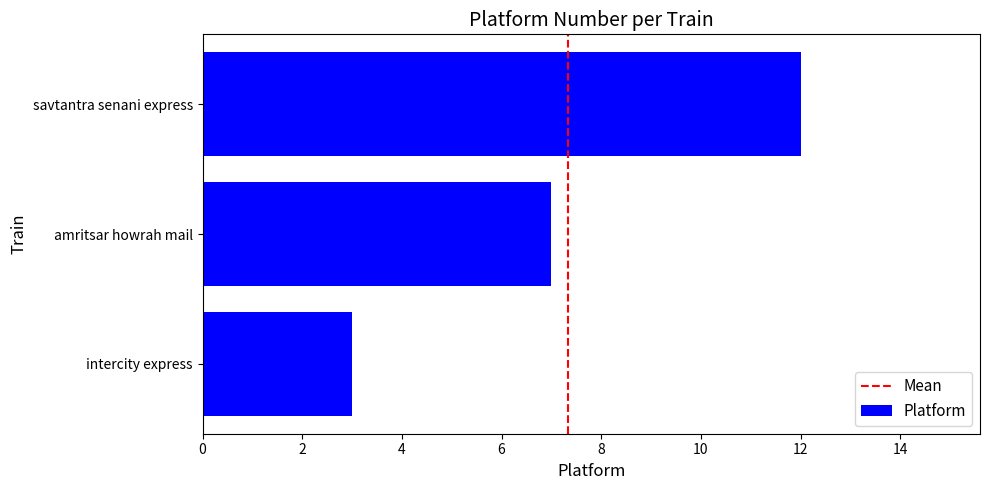

Rank the categories by value from highest to lowest.

savtantra senani express, amritsar howrah mail, intercity express